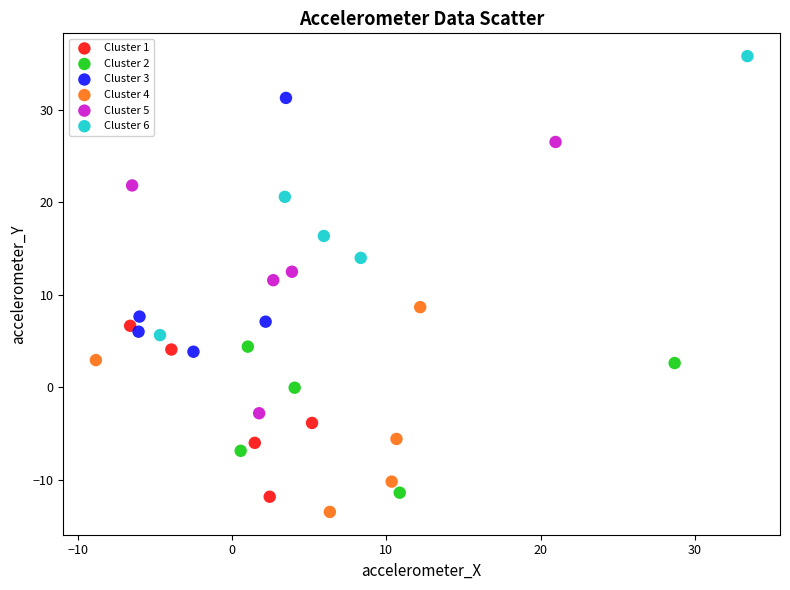

Which series contains the highest Y value?

Cluster 6